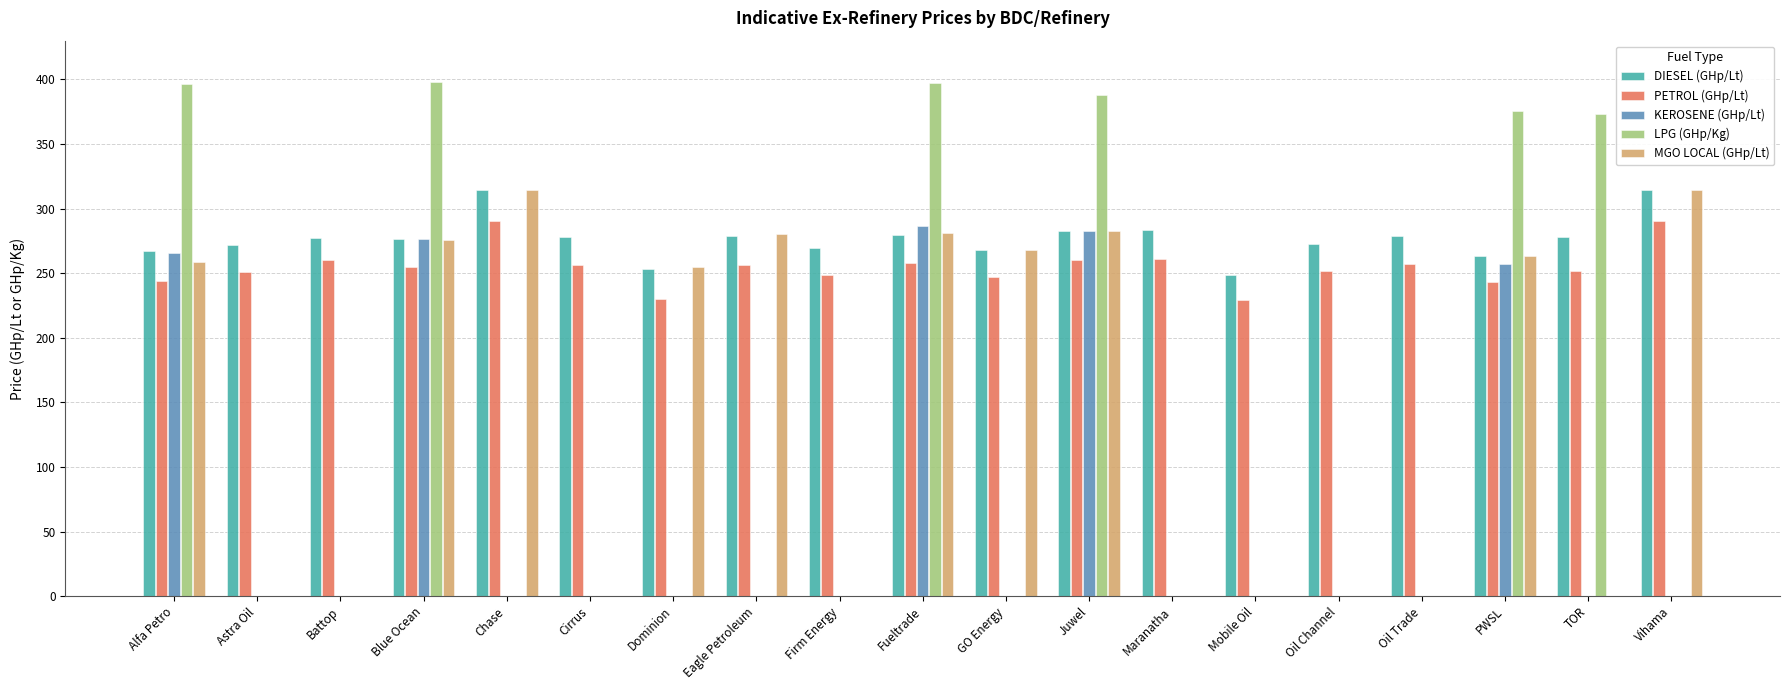

Which series has the largest total across all categories?

DIESEL (GHp/Lt)